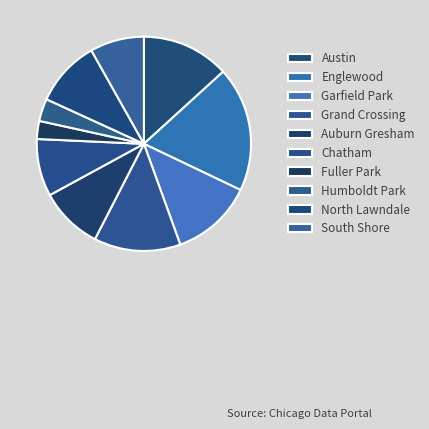

Rank the categories by value from highest to lowest.

Englewood, Austin, Grand Crossing, Garfield Park, North Lawndale, Auburn Gresham, Chatham, South Shore, Humboldt Park, Fuller Park